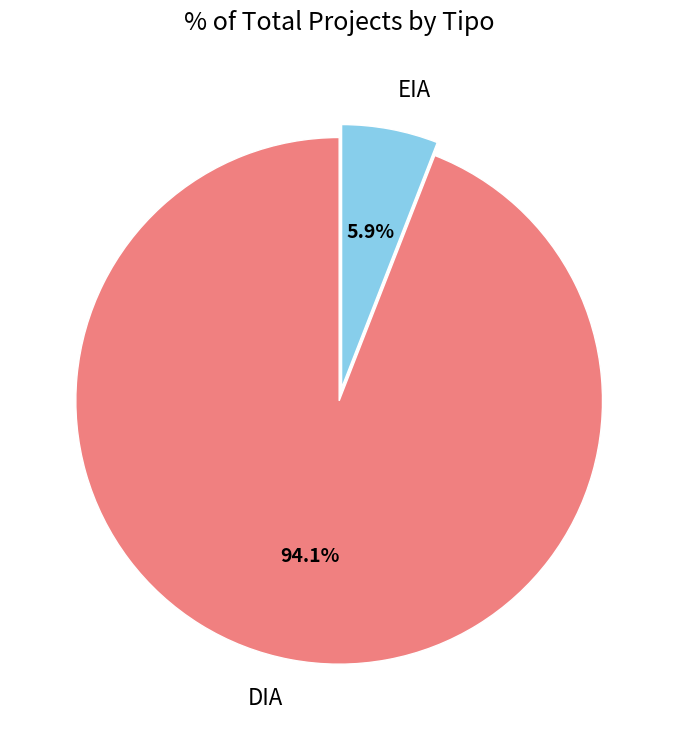

What is the ratio of the value at EIA to the value at DIA?

0.1